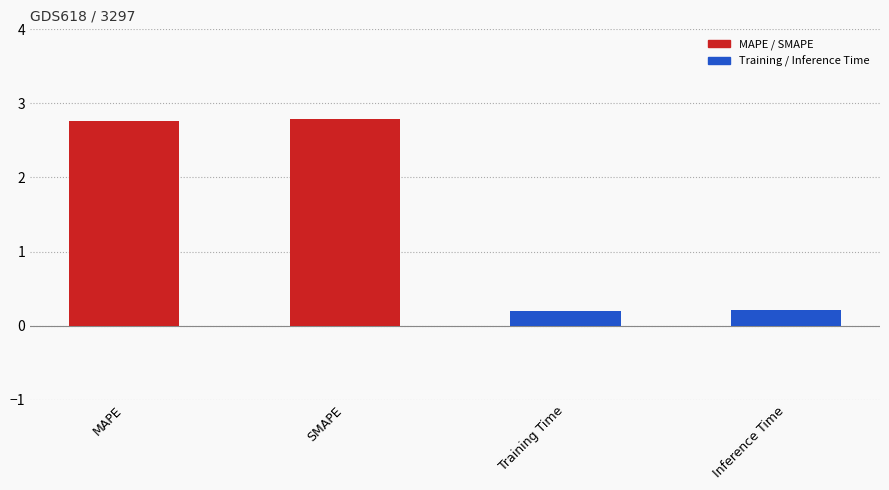

What is the maximum value shown in the chart?

2.8